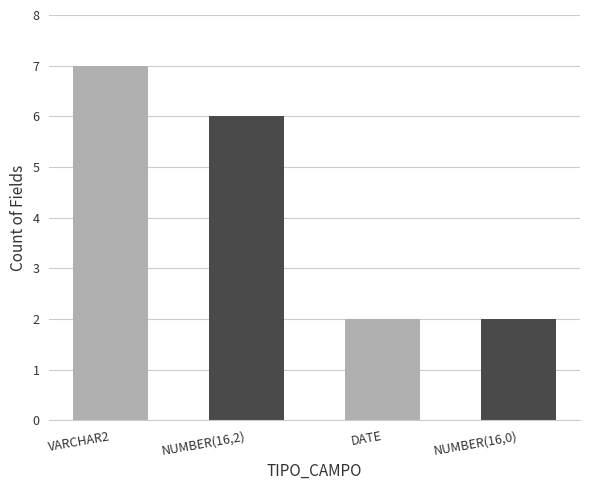

What is the difference between the values at NUMBER(16,0) and VARCHAR2?

5